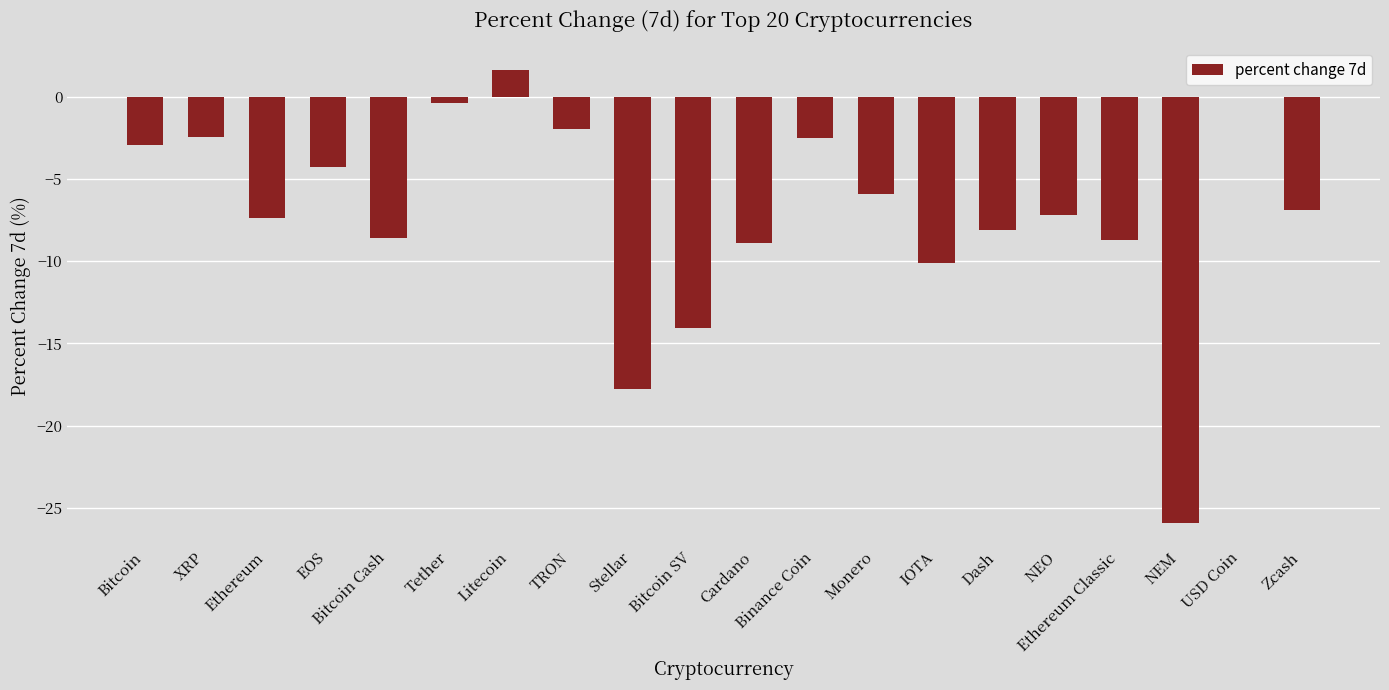

The value at NEO is -4.1. True or false?

False